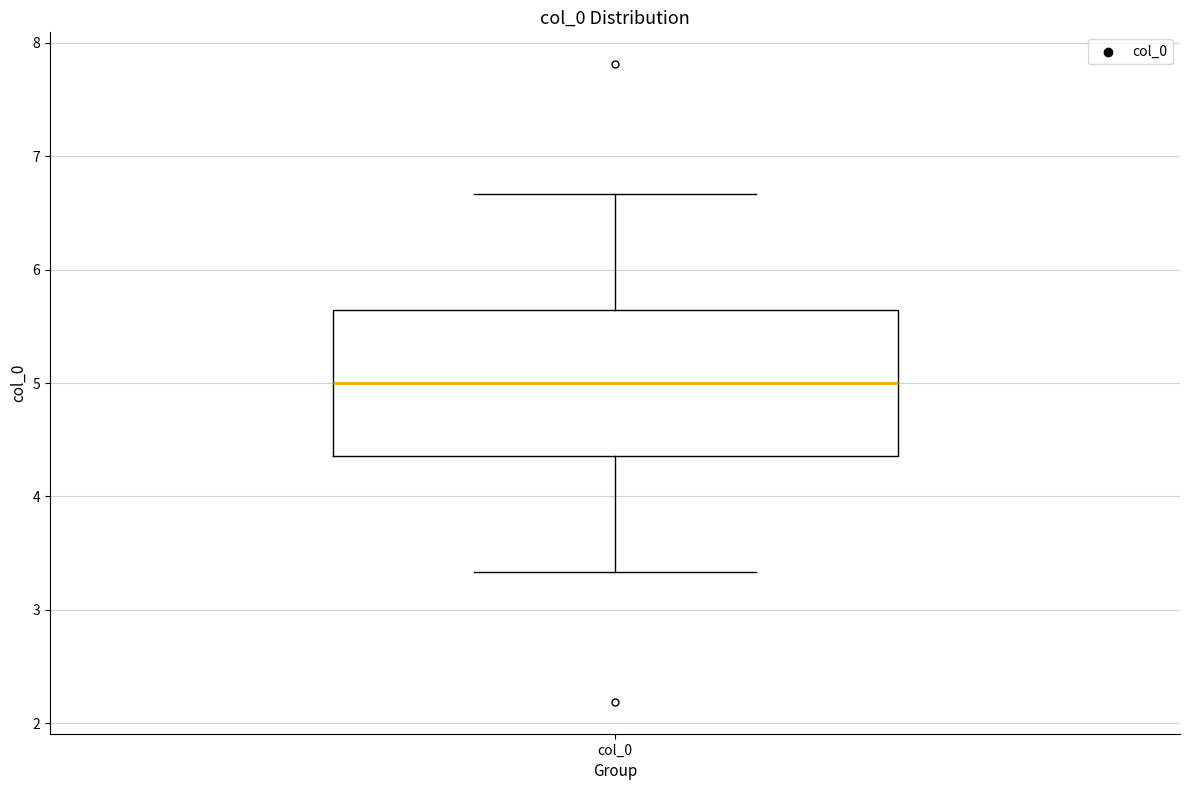

Transcribe this box plot: give where the median line is, the range the box spans, and where the two whiskers end, as read against the y-axis. The values are not printed on the chart, so give them approximately, as read against the axis.

median 5.0, box 4.4 to 5.6, whiskers 3.3 to 6.7